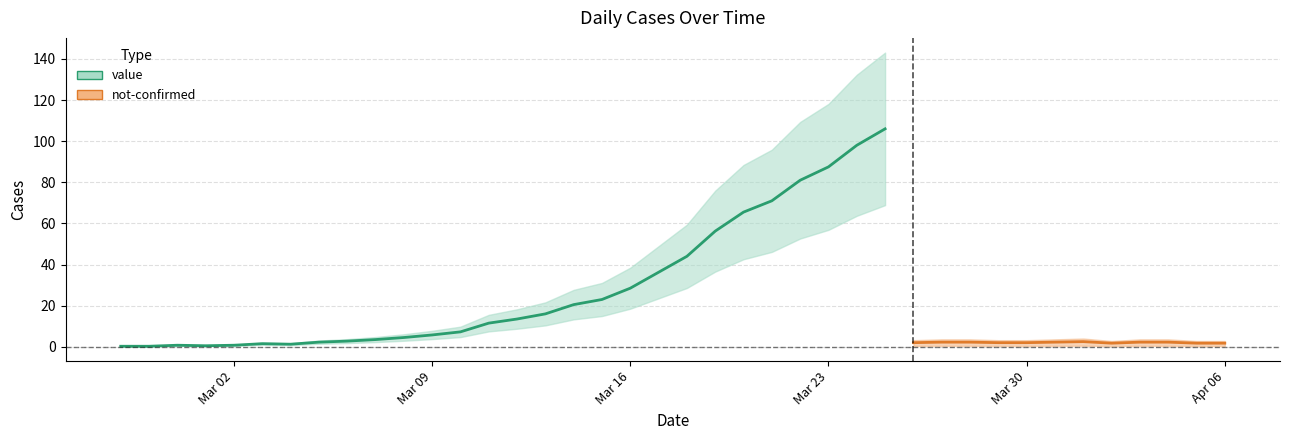

Which series has the largest total across all categories?

value